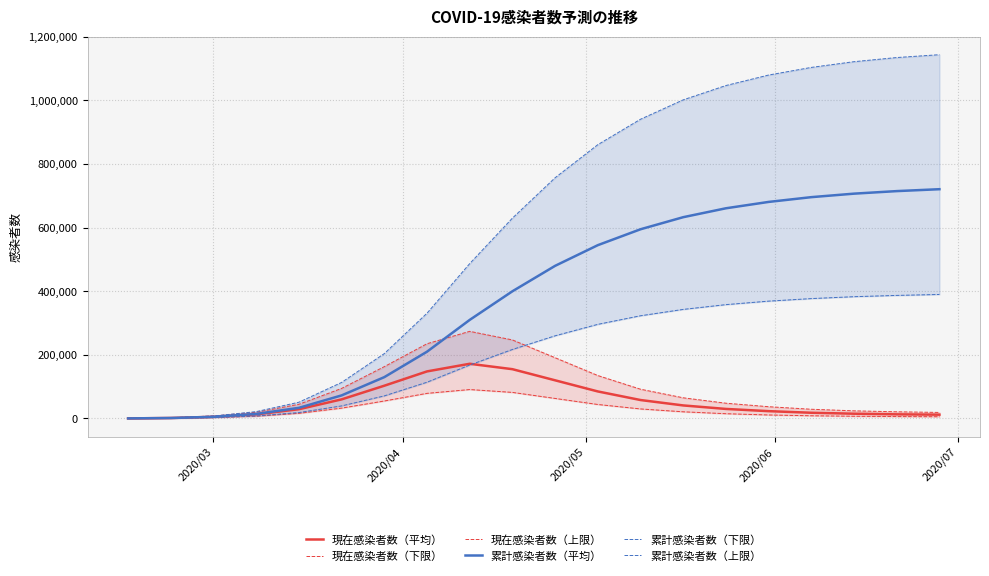

True or false: 現在感染者数（平均） and 累計感染者数（平均） cross at least once.

False